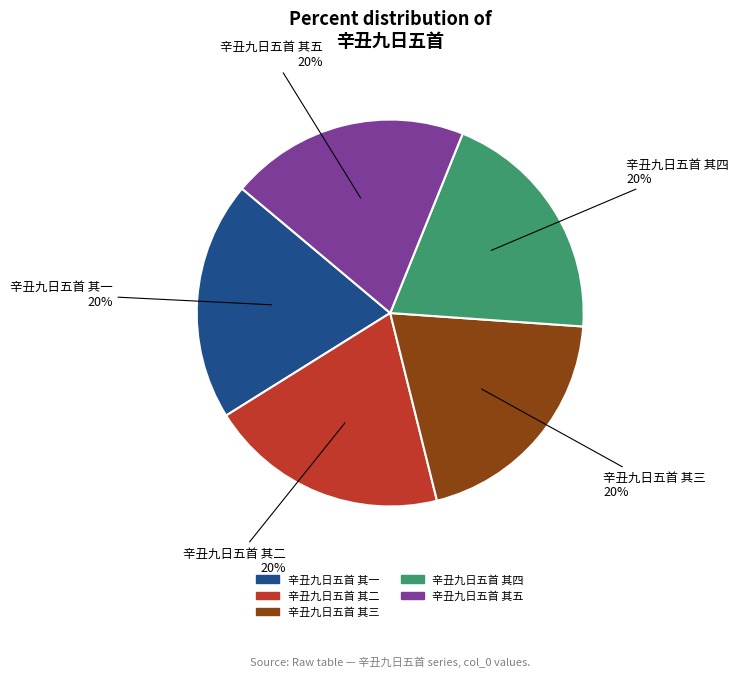

Do 辛丑九日五首 其一 and 辛丑九日五首 其五 together represent more than half of the pie?

No